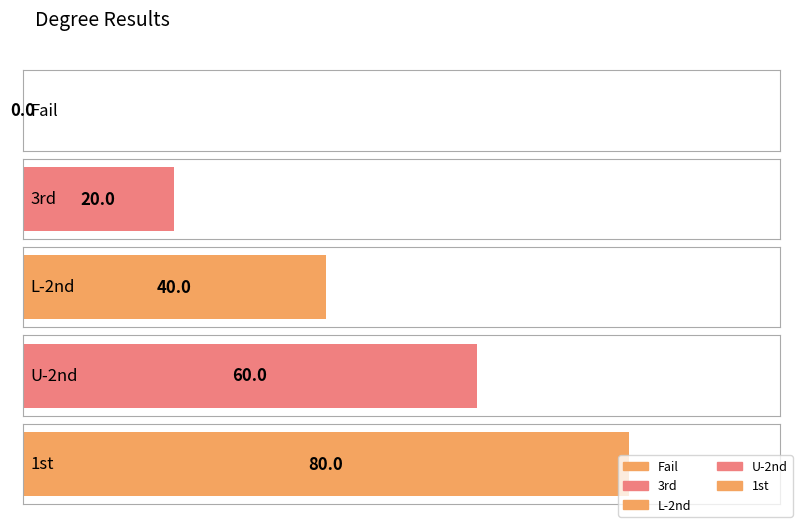

Reading left to right, extract all data points from this chart.

Fail=0	3rd=20	L-2nd=40	U-2nd=60	1st=80